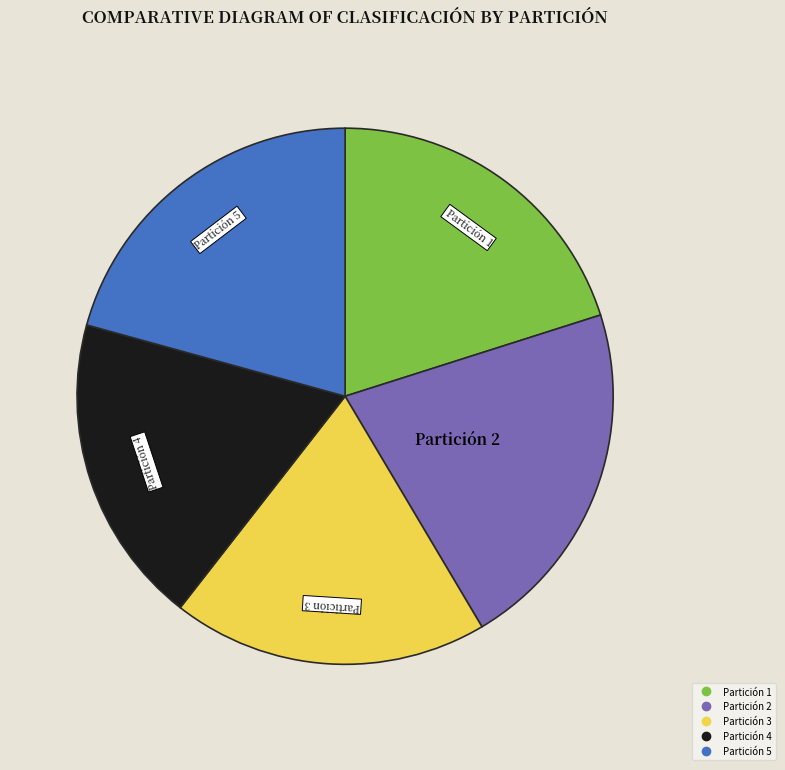

The Partición 5 slice represents 26% of the pie. True or false?

False